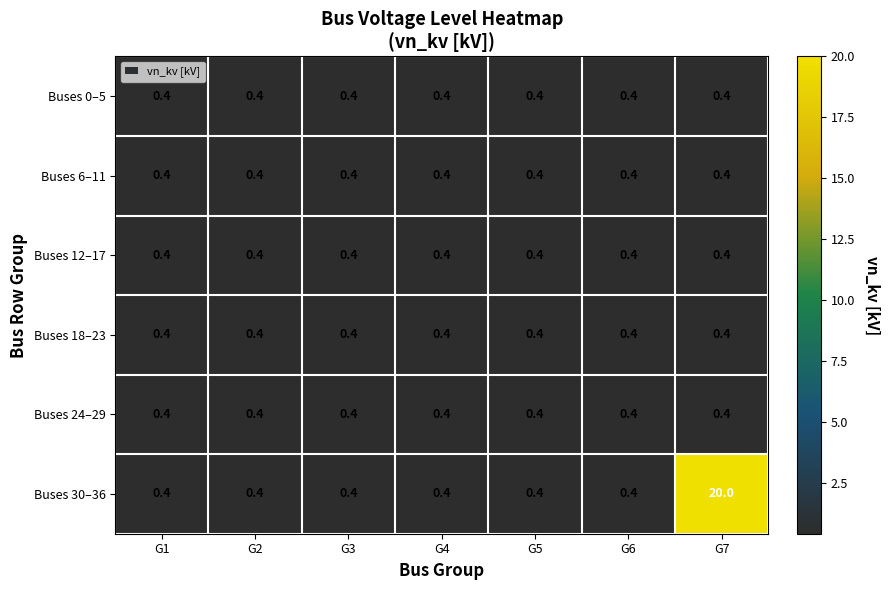

What value does the Buses 24–29 series have at G2?

0.4